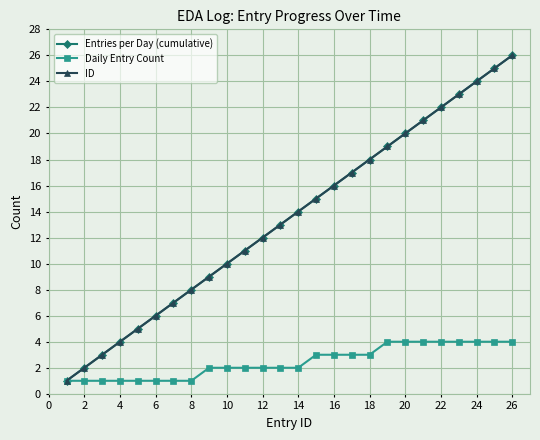

Reading left to right, extract all data points from this chart.

Entries per Day (cumulative): 1	2	3	4	5	6	7	8	9	10	11	12	13	14	15	16	17	18	19	20	21	22	23	24	25	26
Daily Entry Count: 1	1	1	1	1	1	1	1	2	2	2	2	2	2	3	3	3	3	4	4	4	4	4	4	4	4
ID: 1	2	3	4	5	6	7	8	9	10	11	12	13	14	15	16	17	18	19	20	21	22	23	24	25	26